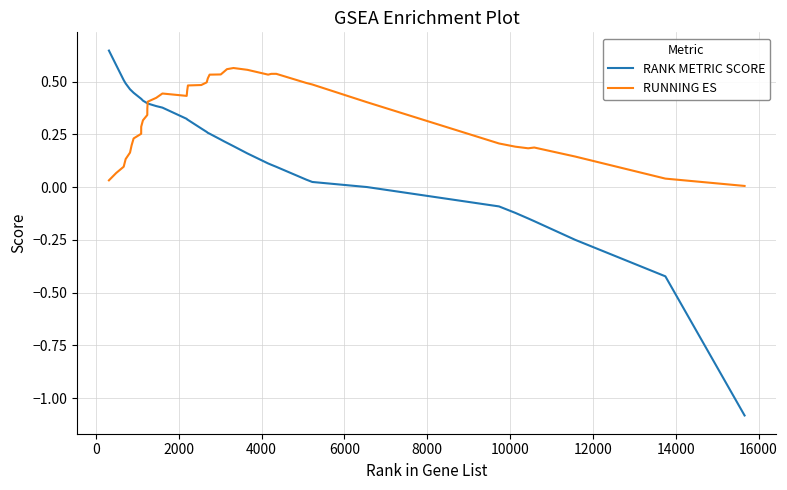

Rank the series by their average value, from lowest to highest.

RANK METRIC SCORE, RUNNING ES